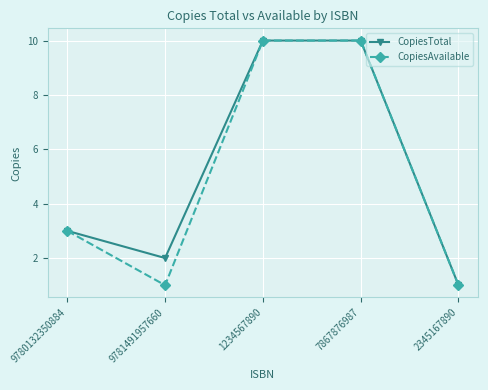

Which series changed the most between 9781491957660 and 2345167890?

CopiesTotal